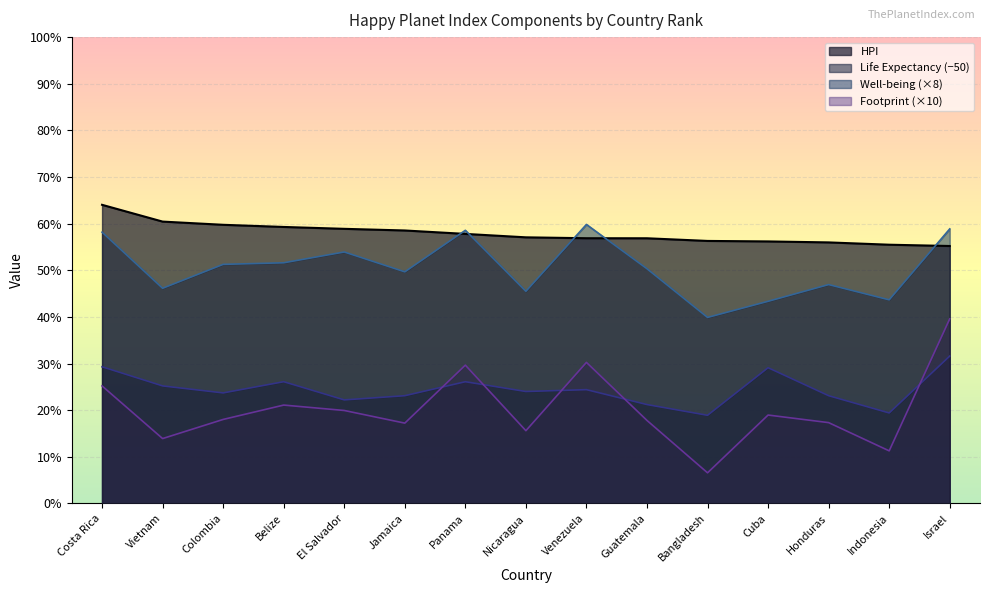

What is the sum of all Footprint values?

302.4